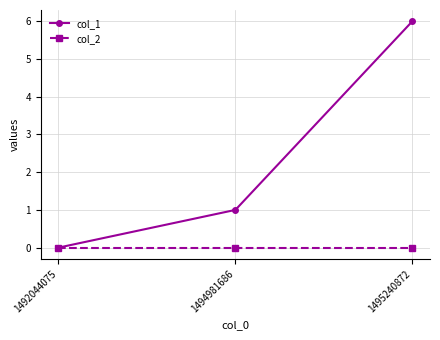

Is the value of col_1 at 1494981686 greater than the value of col_2 at 1495240872?

Yes